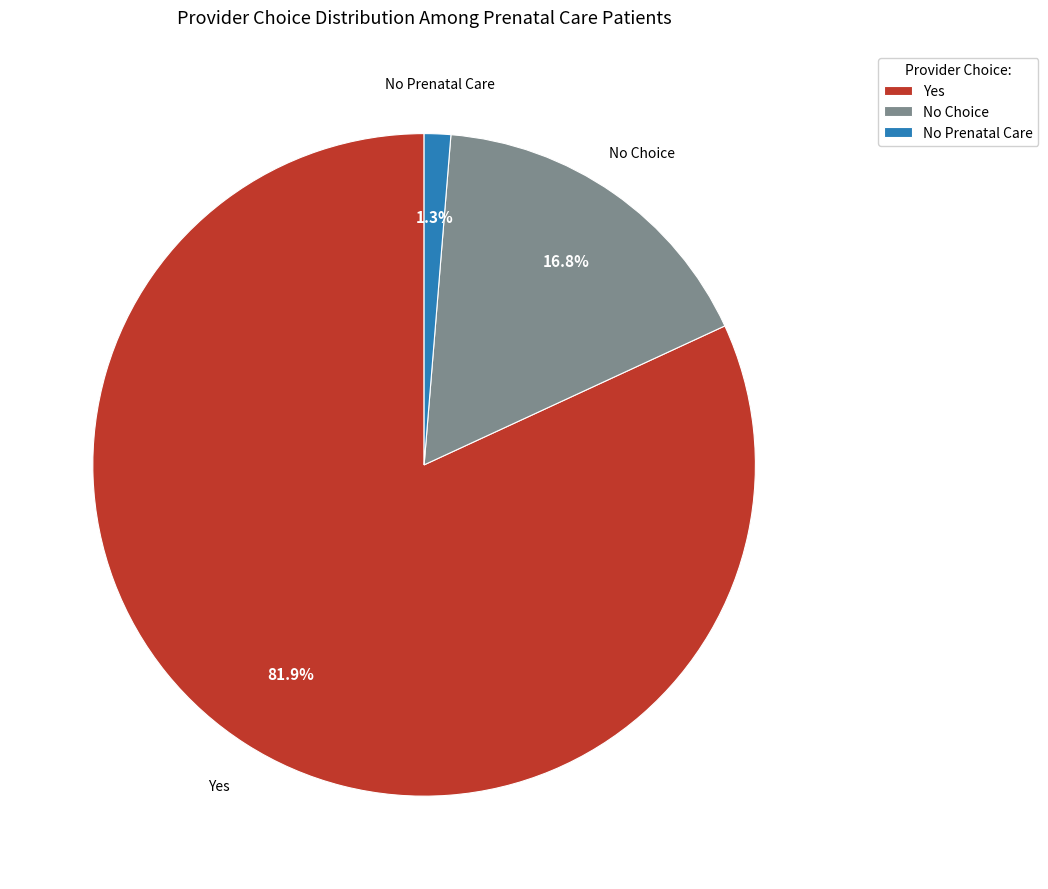

How much of the chart is everything except No Choice?

83.2%